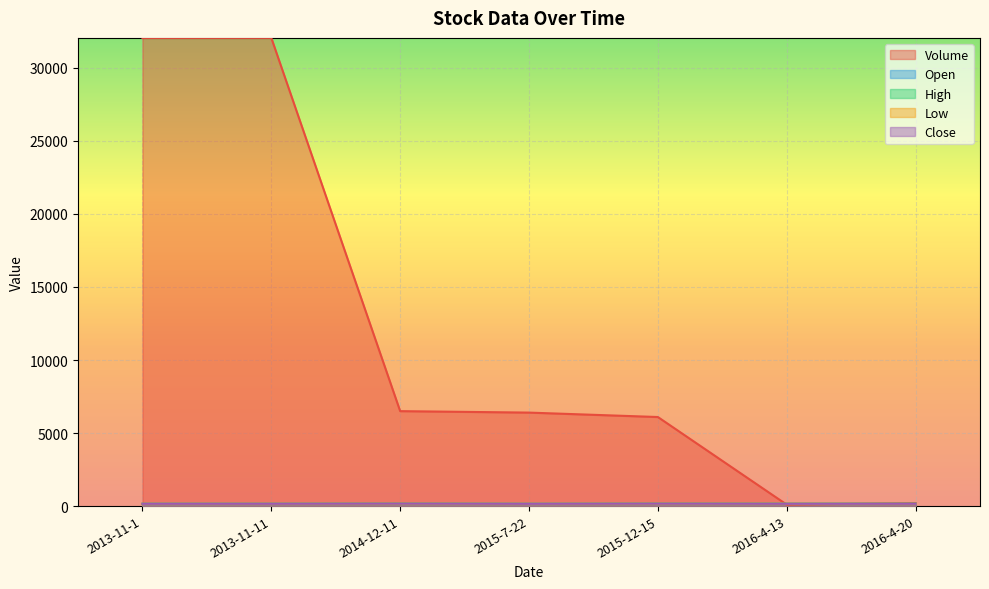

Count the number of categories in the chart.

7